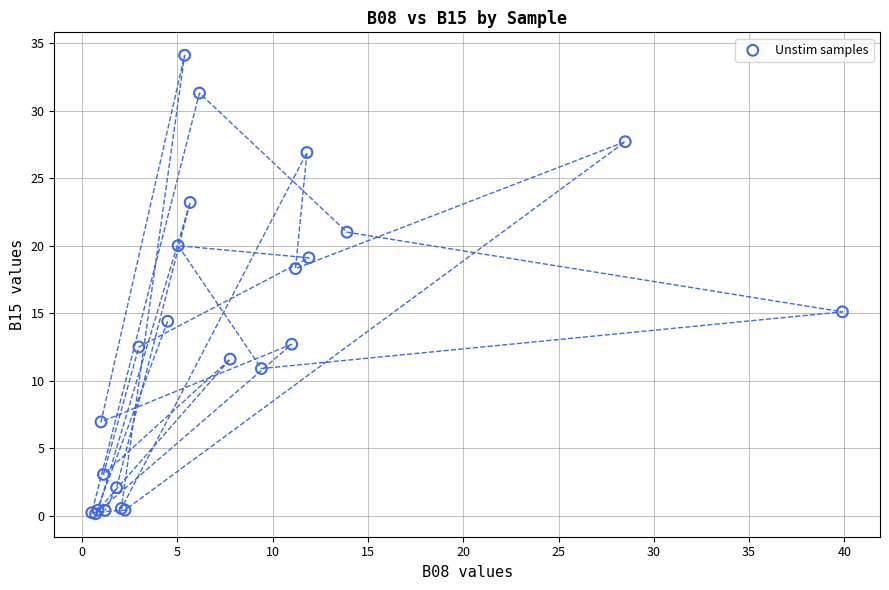

What Y value in the scatter plot is closest to 17?

18.3